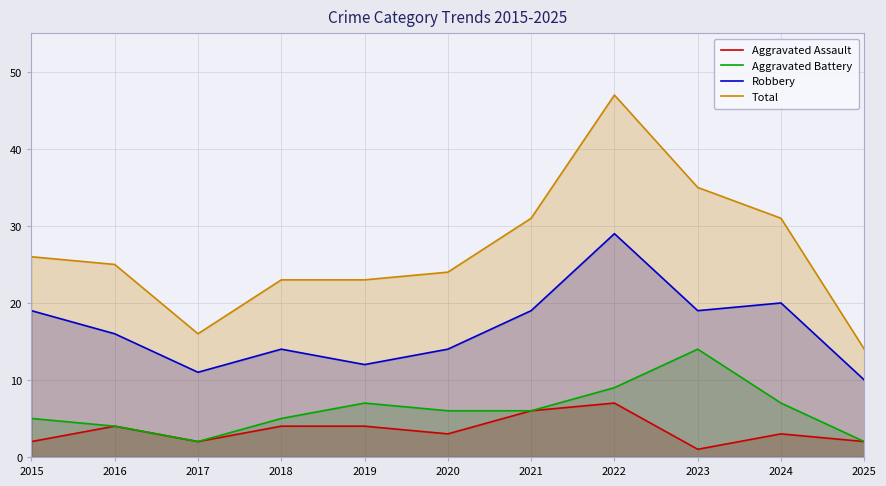

What is the total value across all series at 2025?

28